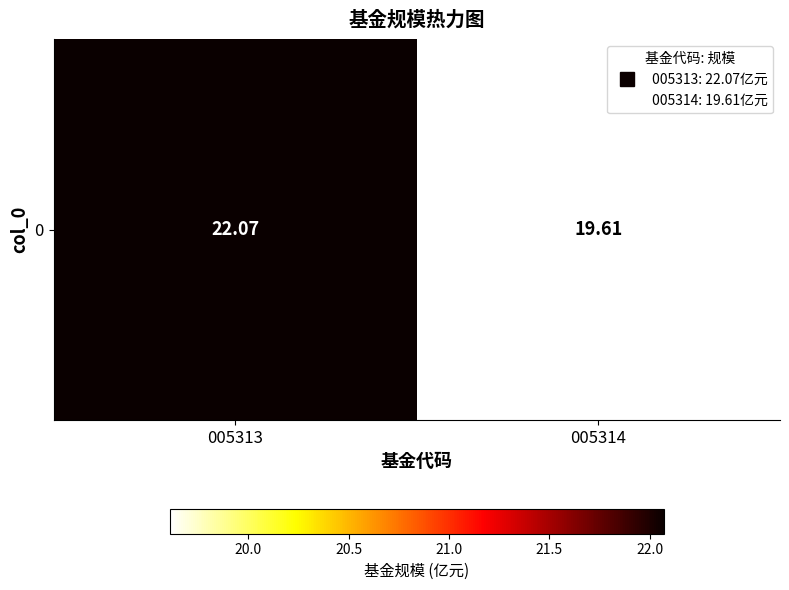

True or false: the data shows 19.6 at 005314.

True